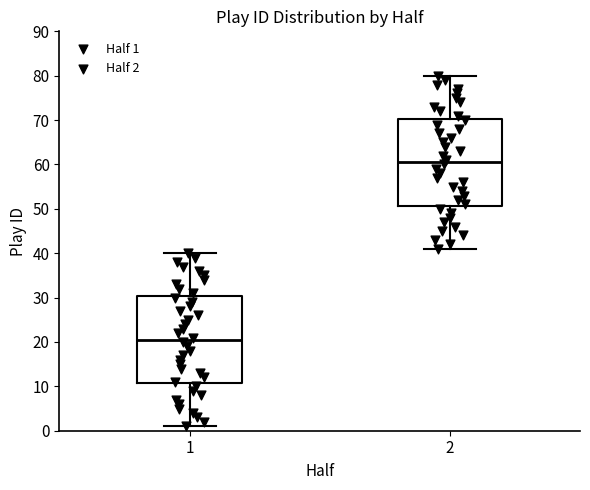

Reading left to right, transcribe this box plot: for each box, give where its median line is, the range the box spans, and where its two whiskers end, as read against the y-axis. The values are not printed on the chart, so give them approximately, as read against the axis.

1: median 21, box 11 to 30, whiskers 1 to 40
2: median 61, box 51 to 70, whiskers 41 to 80